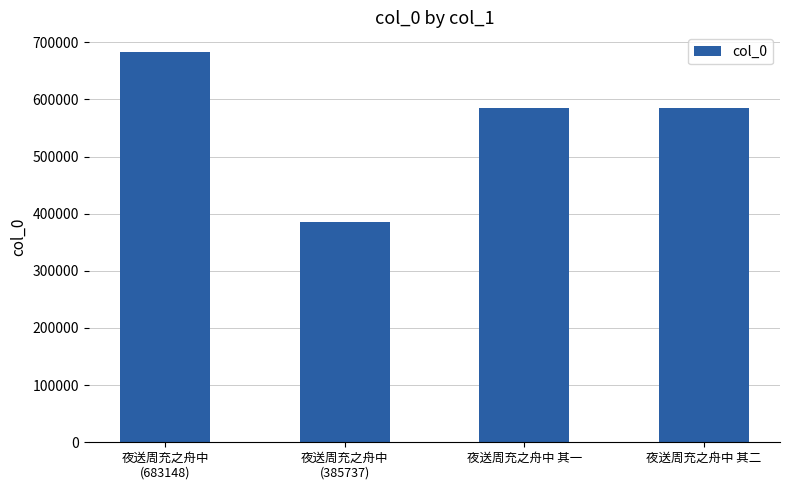

The chart shows a value of 233458 at 夜送周充之舟中
(683148). True or false?

False